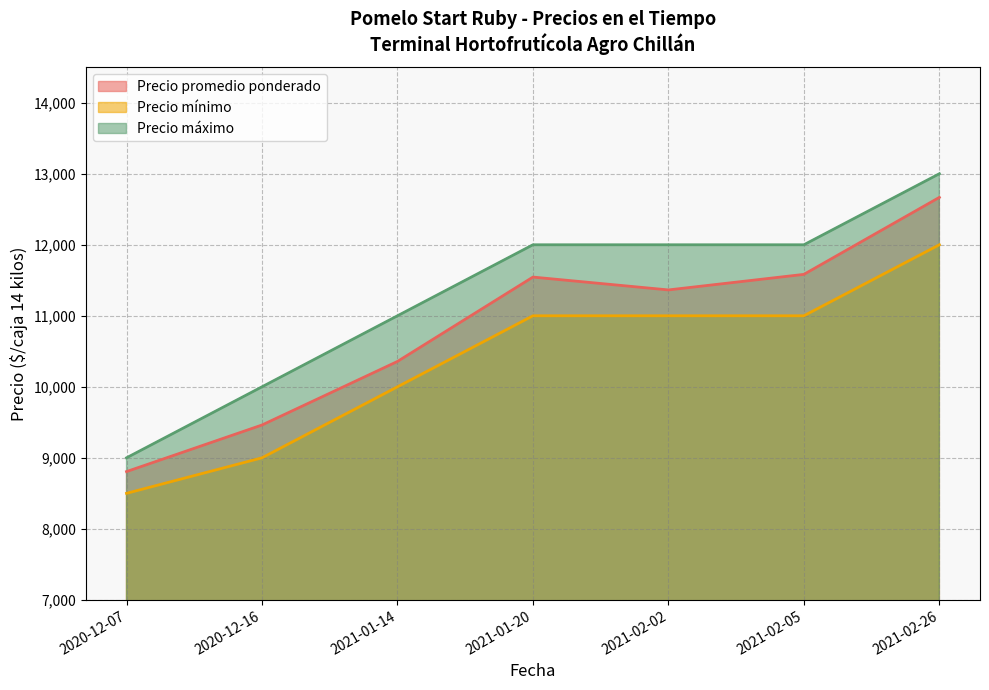

What position from the left is 2020-12-07?

1